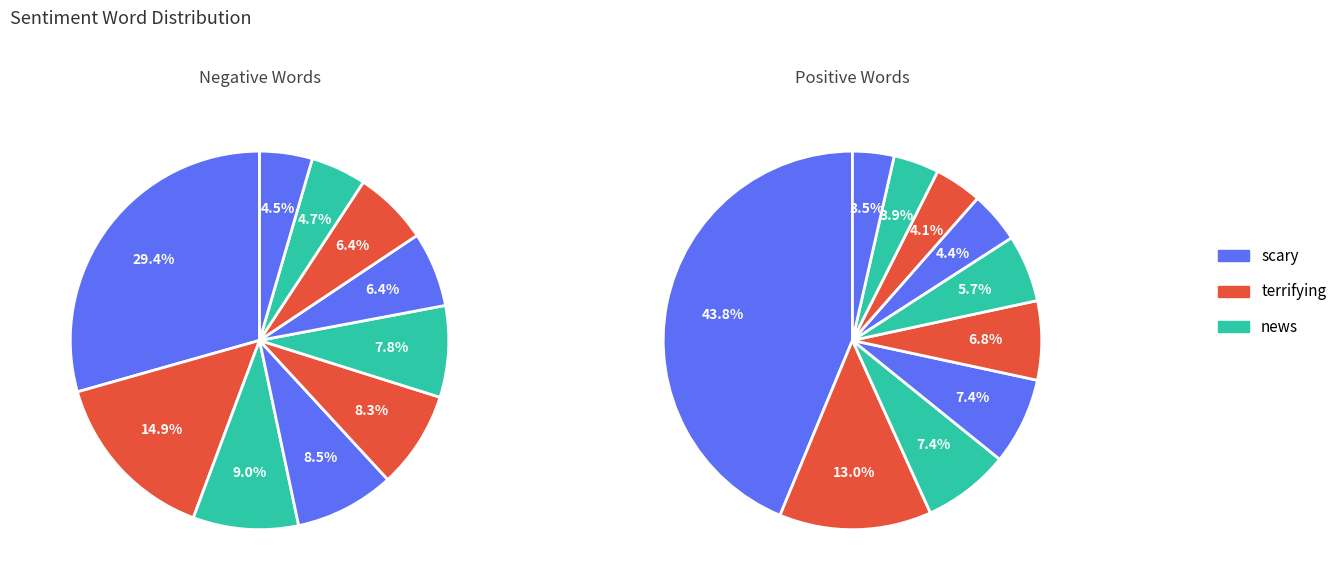

To the nearest percent, what percentage of the pie is Positive?

15%